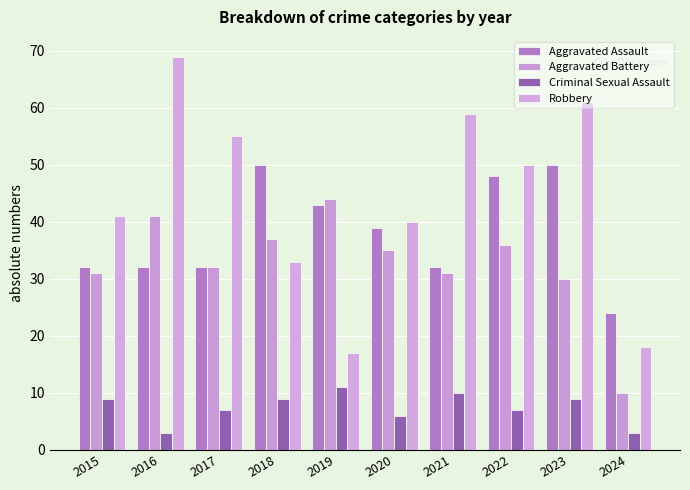

The Aggravated Battery series shows 37 at 2018. True or false?

True